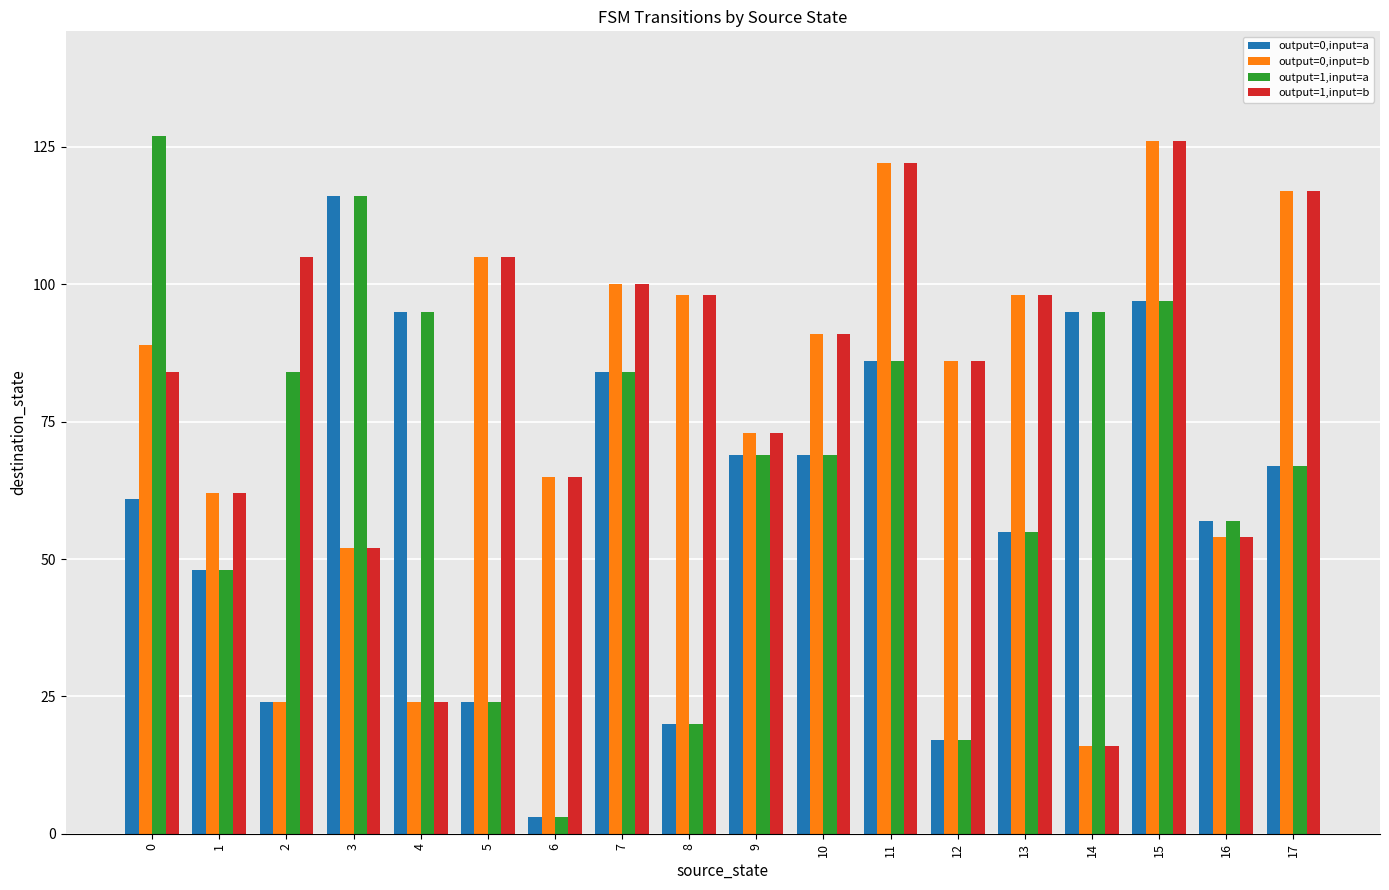

At which label does output=1,input=a reach its minimum?

6